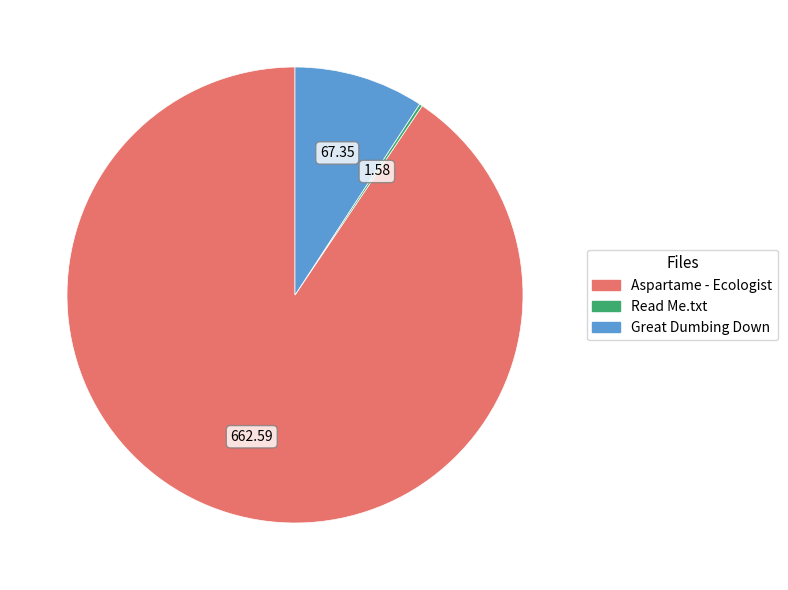

Which category has the biggest portion of the pie?

Aspartame - Ecologist